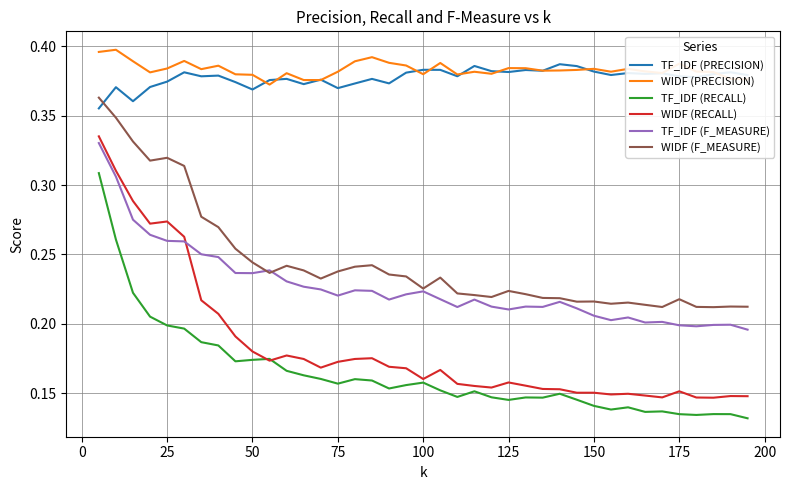

True or false: TF_IDF (RECALL) and WIDF (F_MEASURE) cross at least once.

False